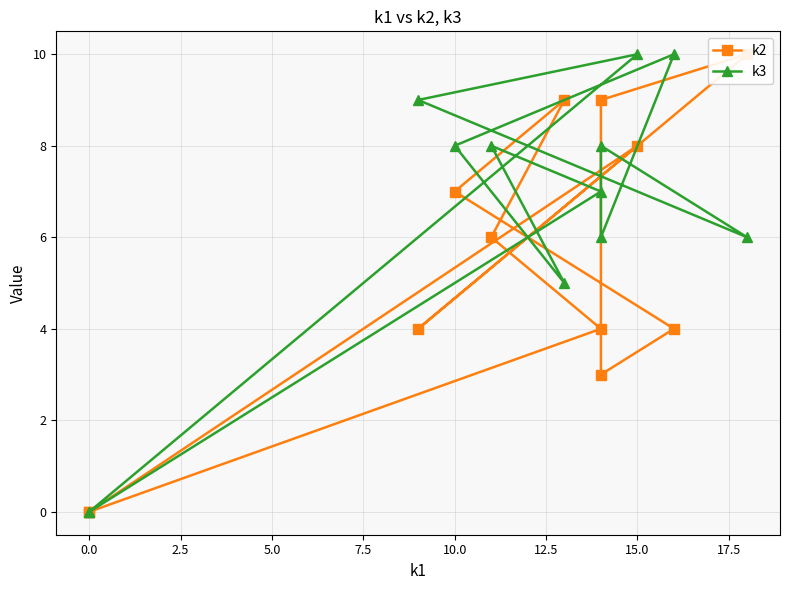

Is it true that k3 equals -5 at 0.0?

False